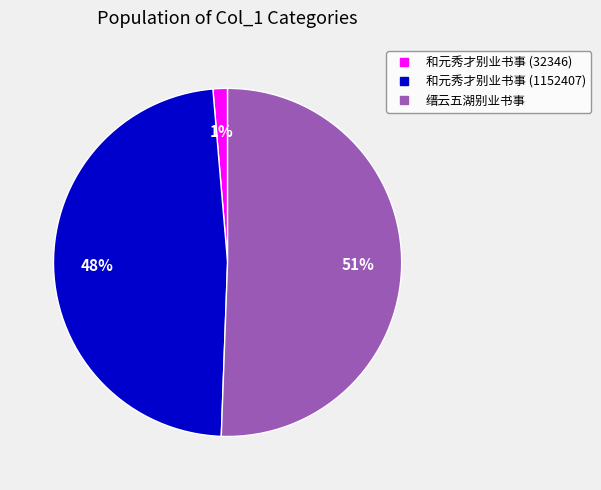

Do 缙云五湖别业书事 and 和元秀才别业书事 (1152407) together represent more than half of the pie?

Yes